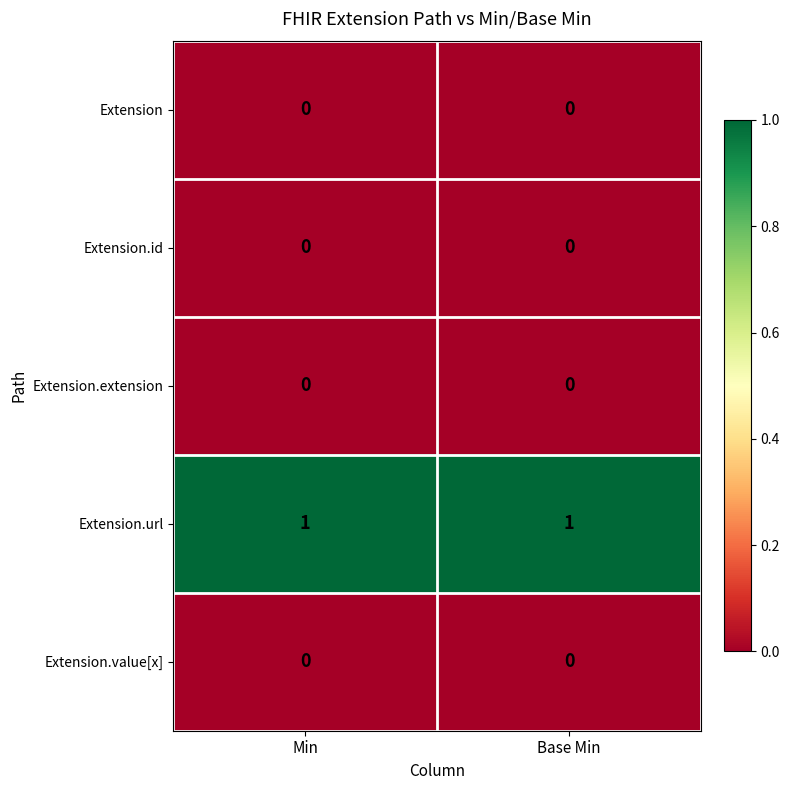

What is the spread (max minus min) of values at Min?

1